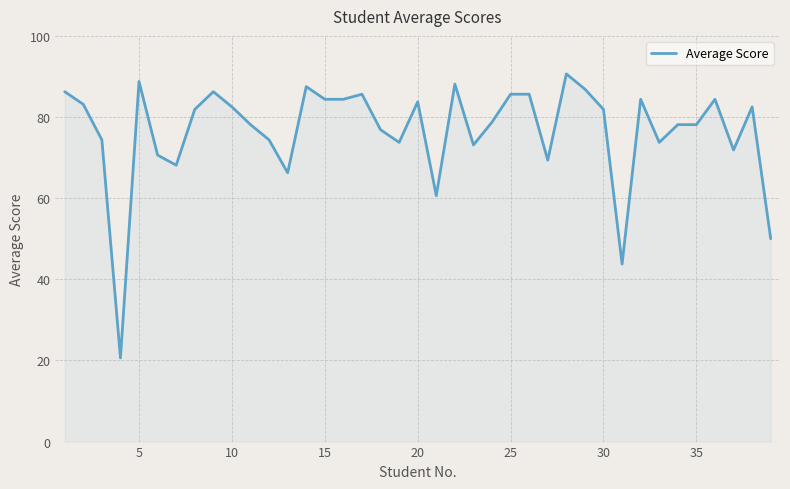

What is the maximum value shown in the chart?

90.6